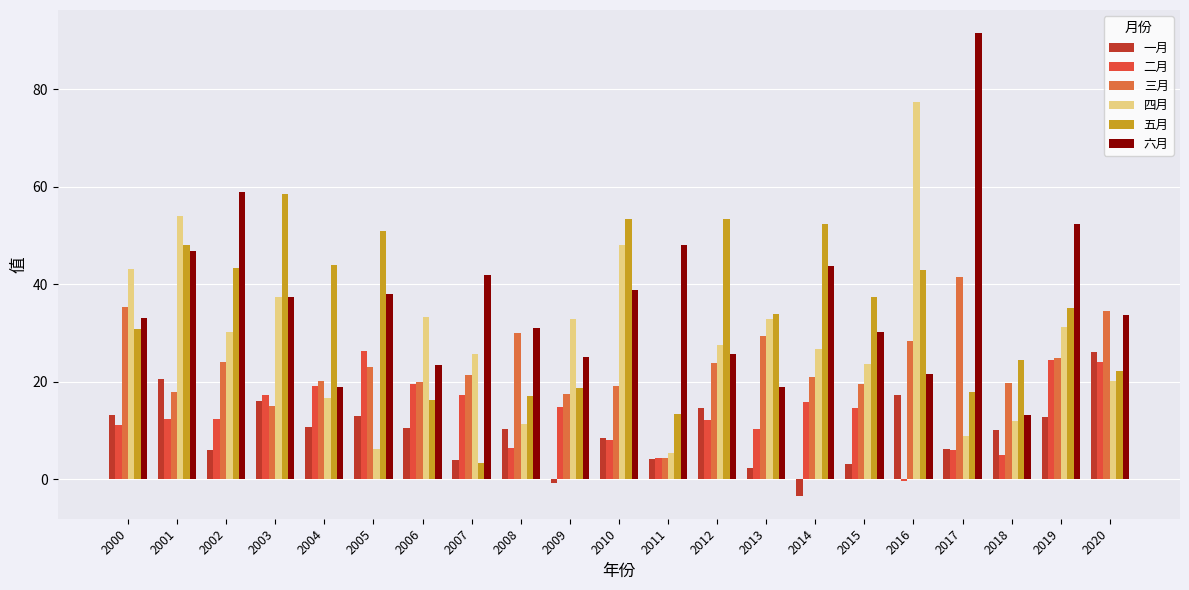

How many distinct data groups are displayed?

6